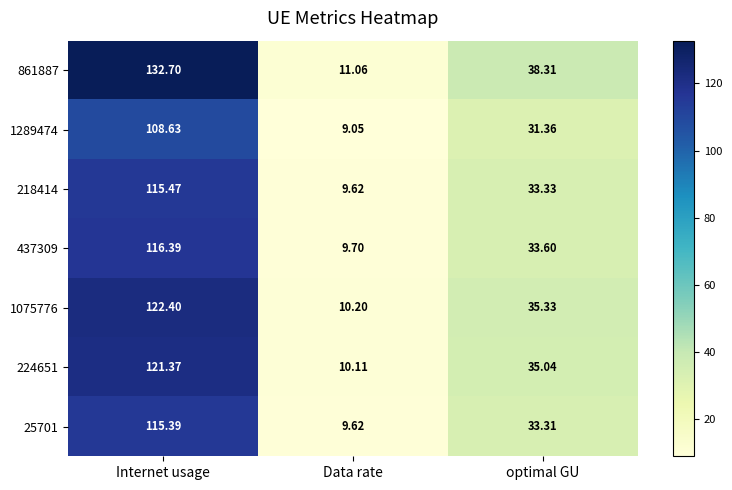

What is the total value across all series at Internet usage?

832.4